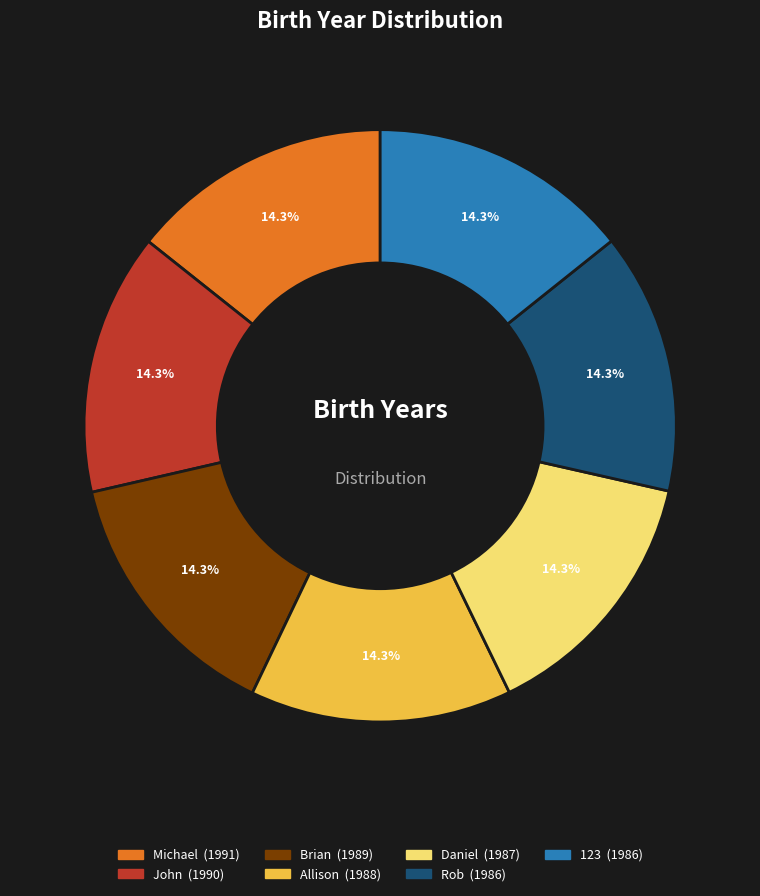

Does any single category account for the majority?

No